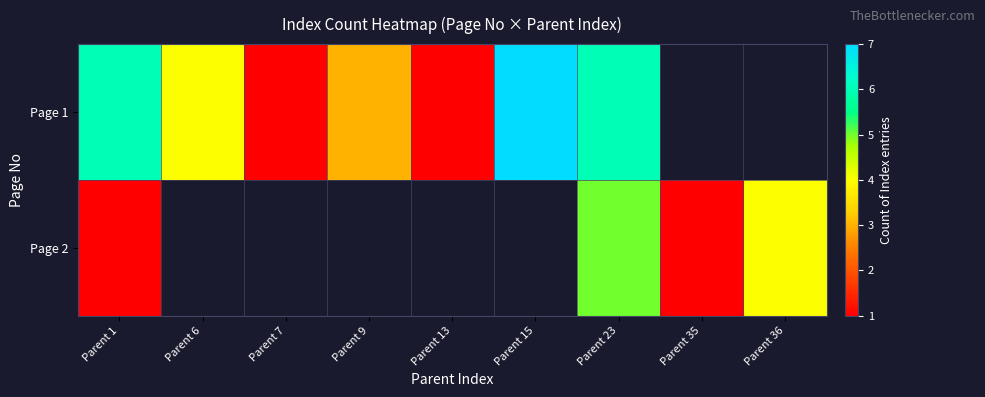

Which category has the highest value across all series?

Parent 15